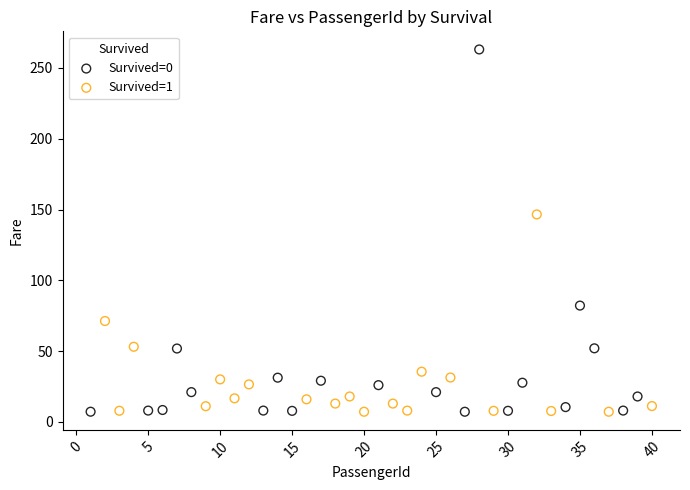

Which series reaches the maximum Y coordinate?

Survived=0